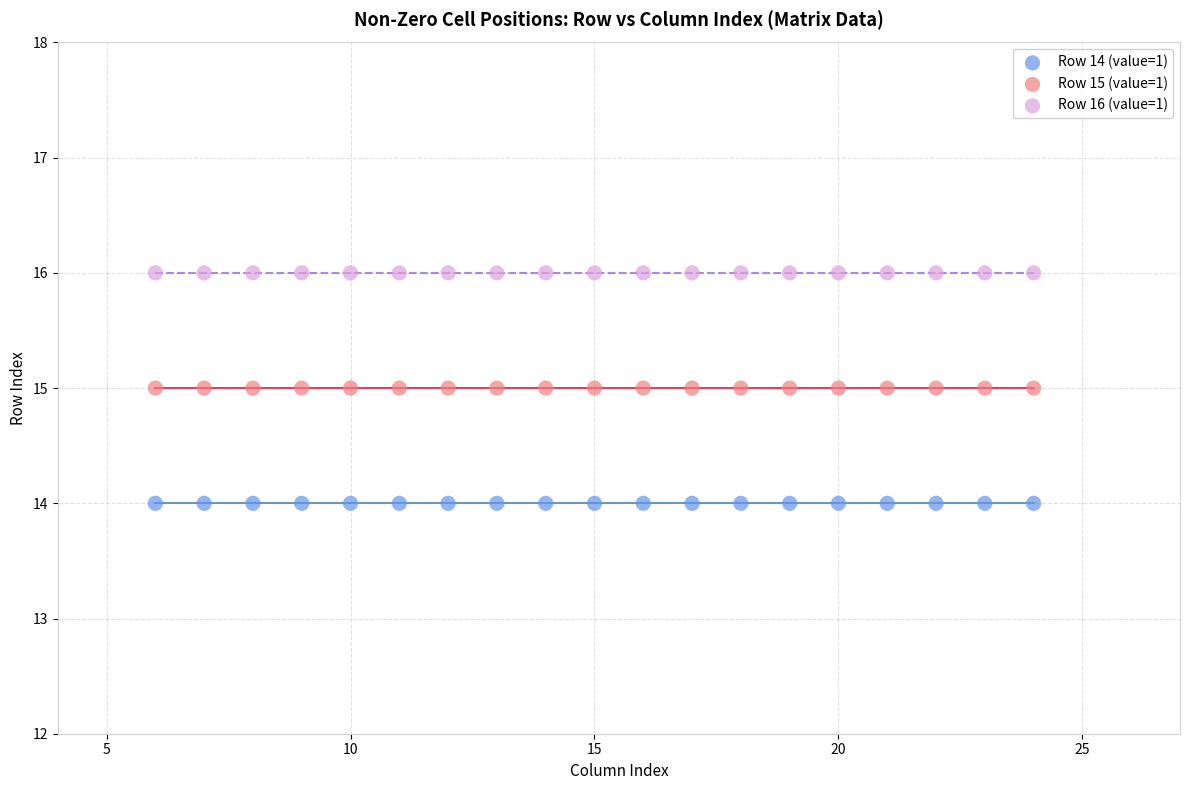

Which series reaches the maximum Y coordinate?

Row 16 (value=1)